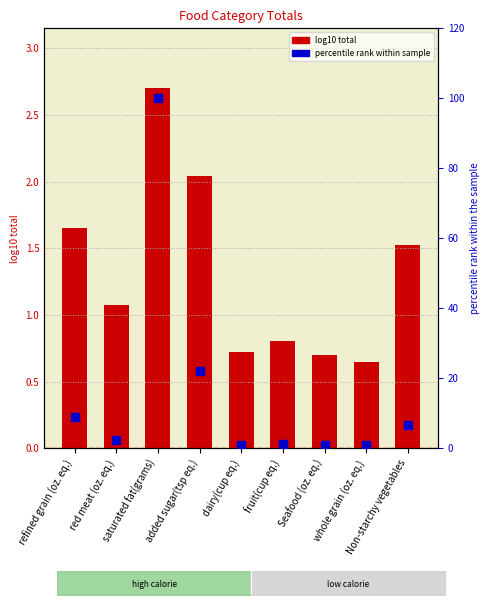

At how many categories does at least one series exceed 59?

1